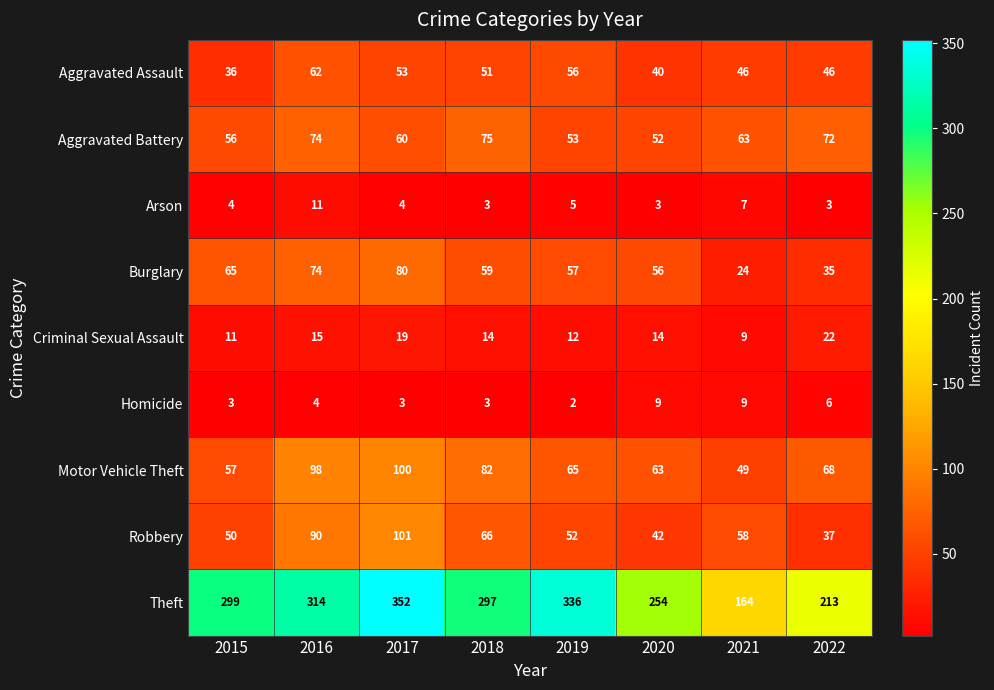

What is the difference between the highest and lowest values at 2021?

157